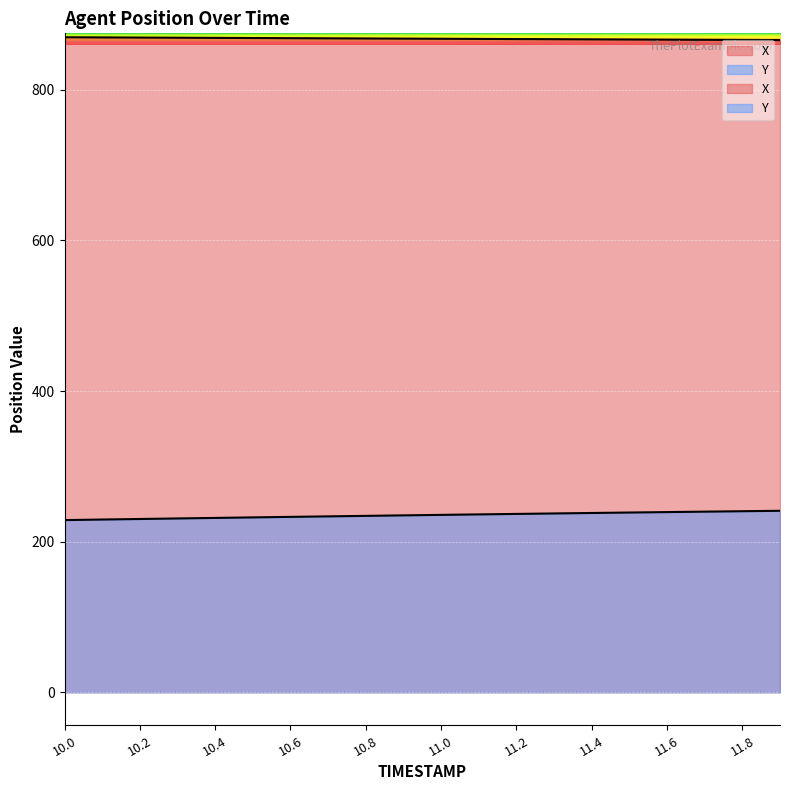

What is the smallest value displayed?

228.7